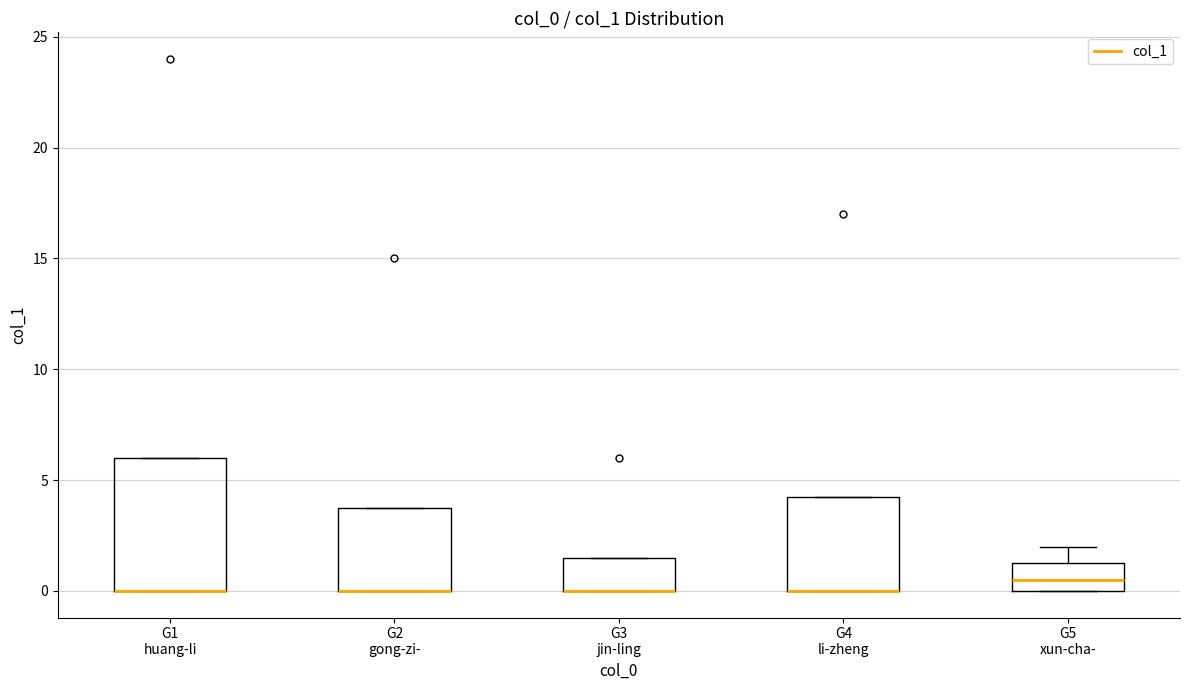

Reading left to right, read every box against the y-axis: the position of its median line, the range the box covers, and the ends of its whiskers. The values are not printed on the chart, so give them approximately, as read against the axis.

G1 huang-li: median 0.0 (drawn on the box's lower edge), box 0.0 to 6.0, whiskers 0.0 to 6.0
G2 gong-zi-: median 0.0 (drawn on the box's lower edge), box 0.0 to 4.0, whiskers 0.0 to 4.0
G3 jin-ling: median 0.0 (drawn on the box's lower edge), box 0.0 to 1.5, whiskers 0.0 to 1.5
G4 li-zheng: median 0.0 (drawn on the box's lower edge), box 0.0 to 4.5, whiskers 0.0 to 4.5
G5 xun-cha-: median 0.5, box 0.0 to 1.5, whiskers 0.0 to 2.0